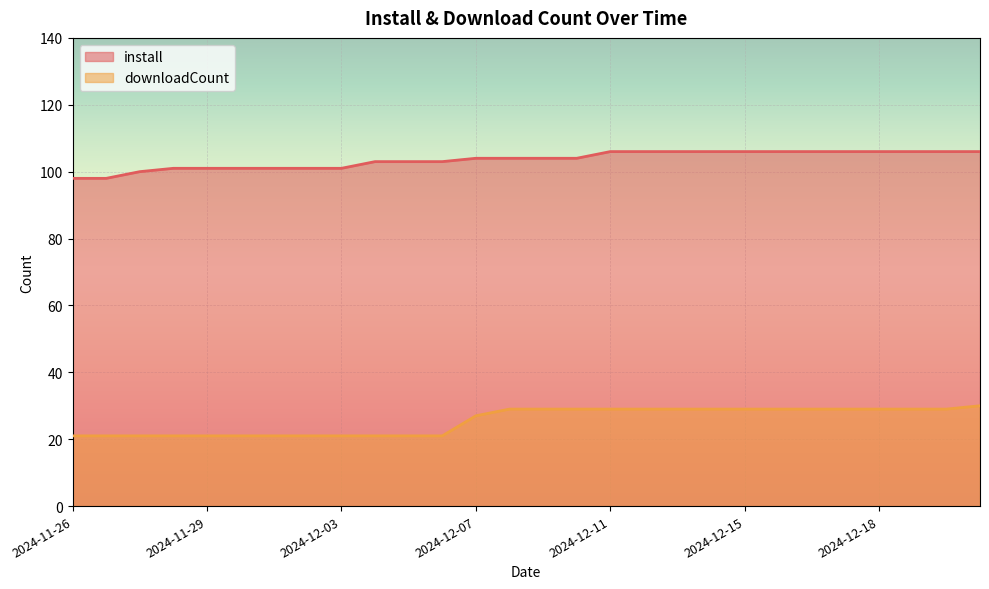

The value of install at 2024-12-11 is 106. True or false?

True